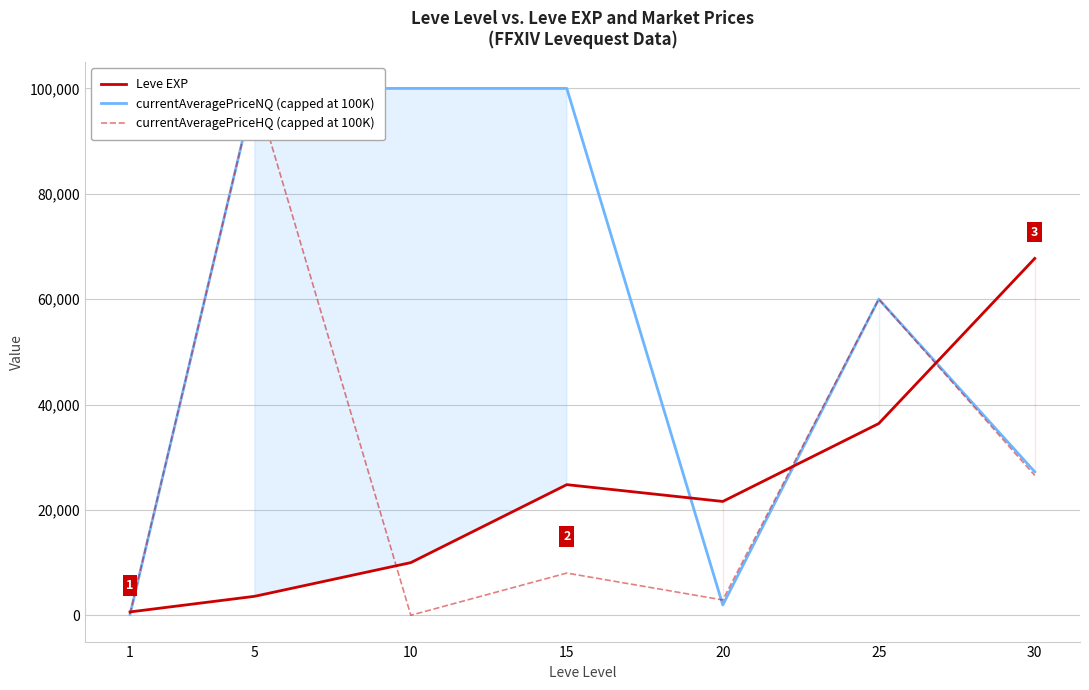

Where is the first local maximum for Leve EXP?

15